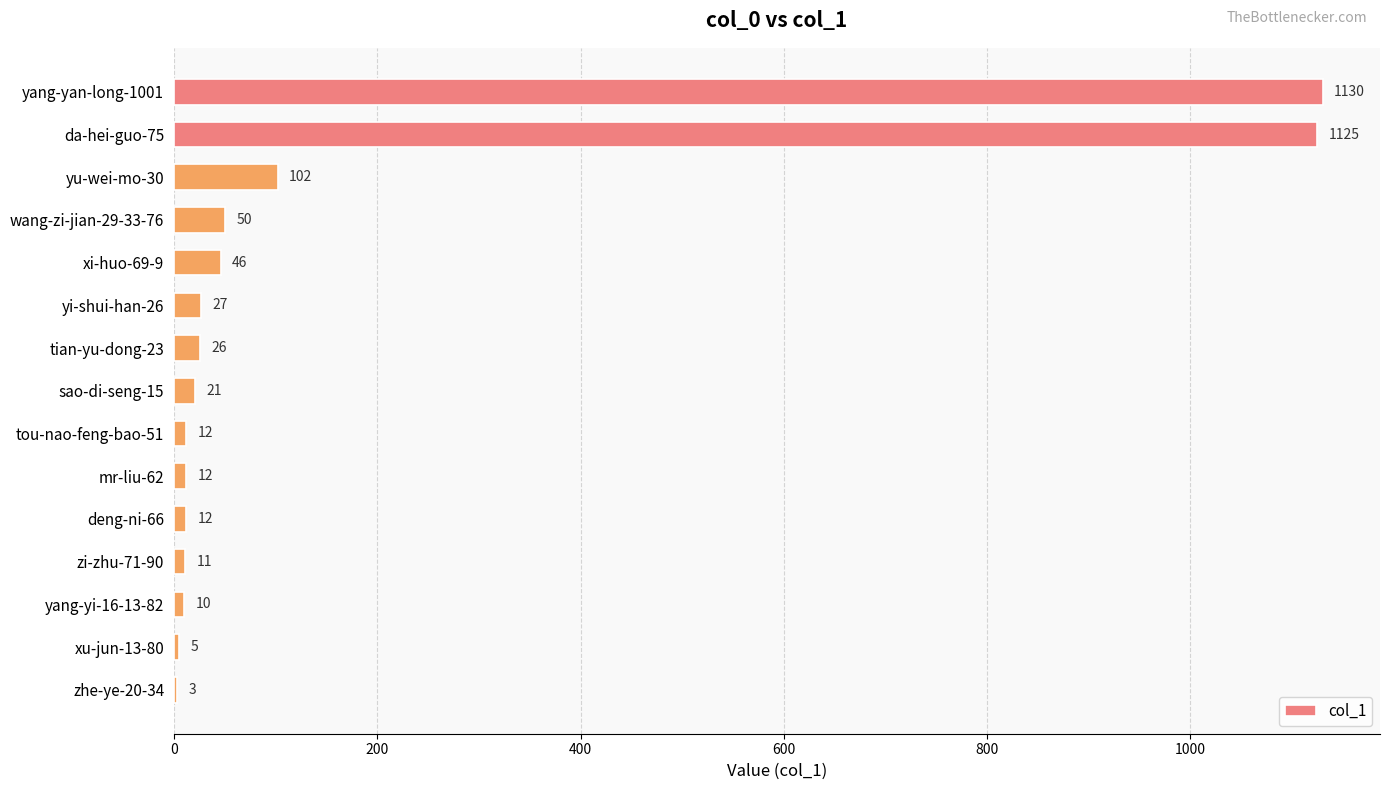

Between wang-zi-jian-29-33-76 and deng-ni-66, which is larger?

wang-zi-jian-29-33-76